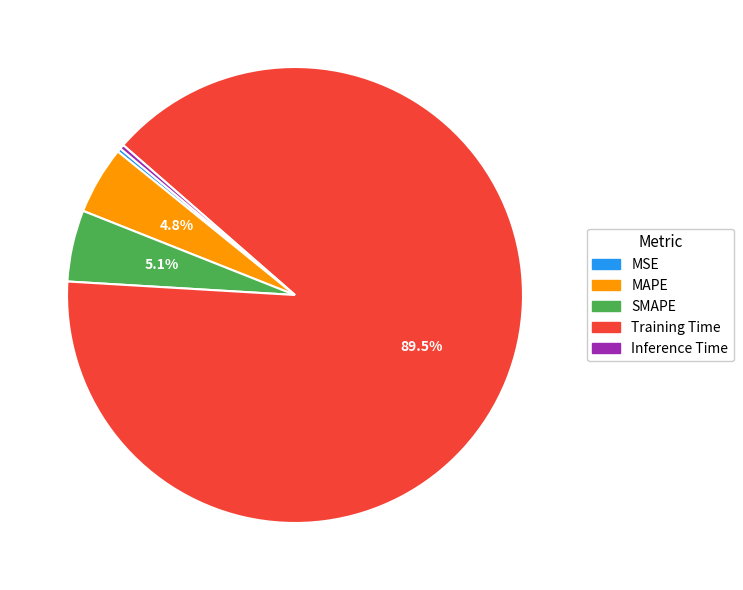

Which has a higher value, Training Time or Inference Time?

Training Time